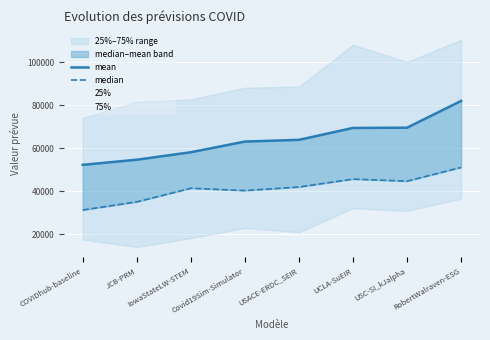

At how many categories does at least one series exceed 59284?

5